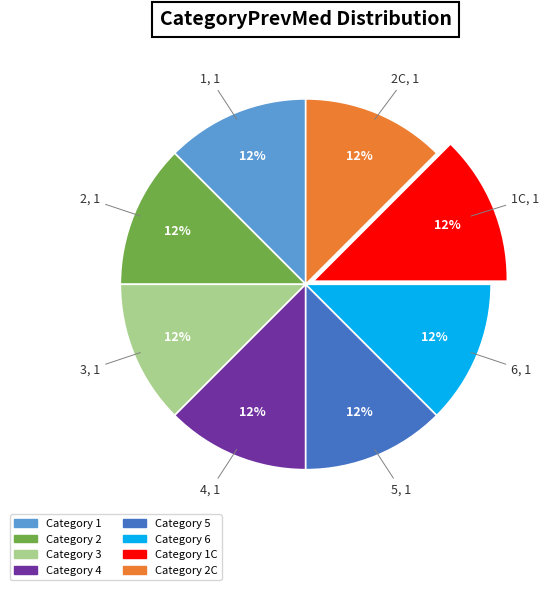

To the nearest percent, what is the average slice percentage?

12%